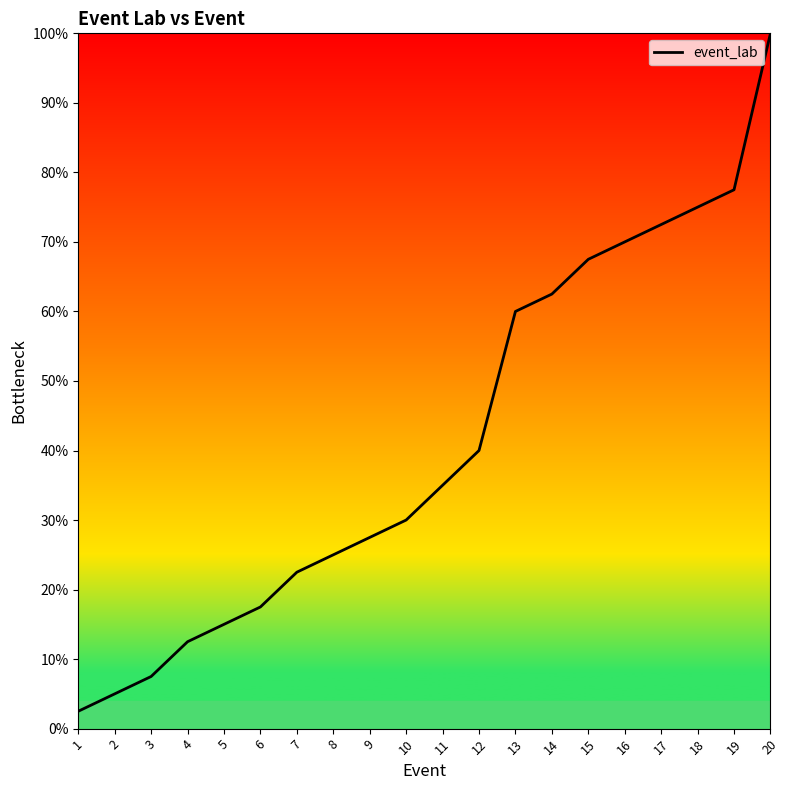

The chart shows a value of 15.0 at 5. True or false?

True